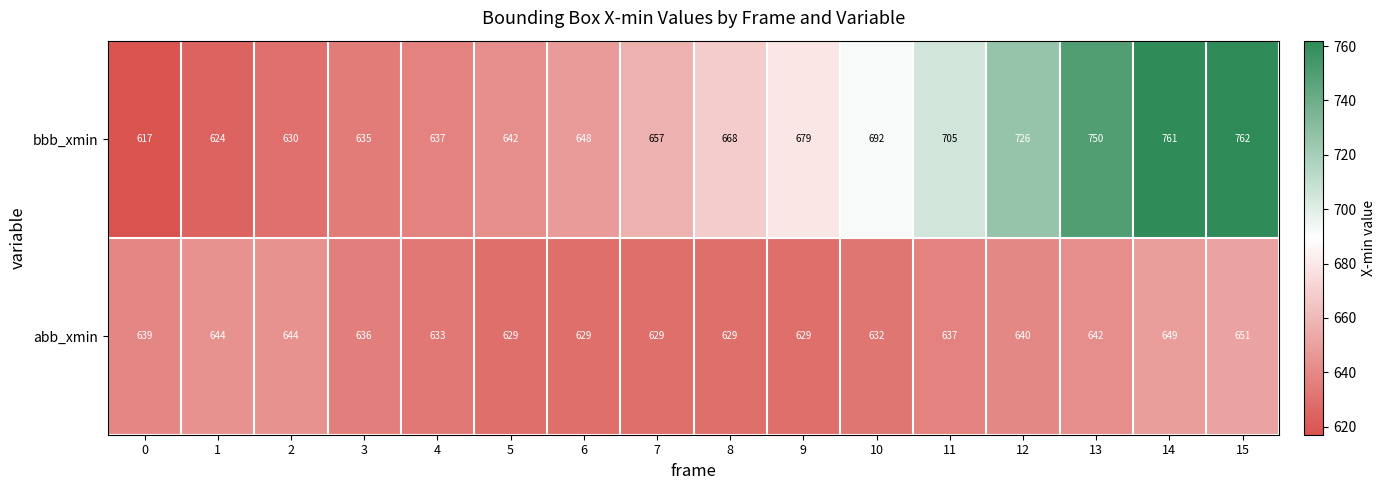

Rank the series at 4 from lowest to highest value.

abb_xmin, bbb_xmin